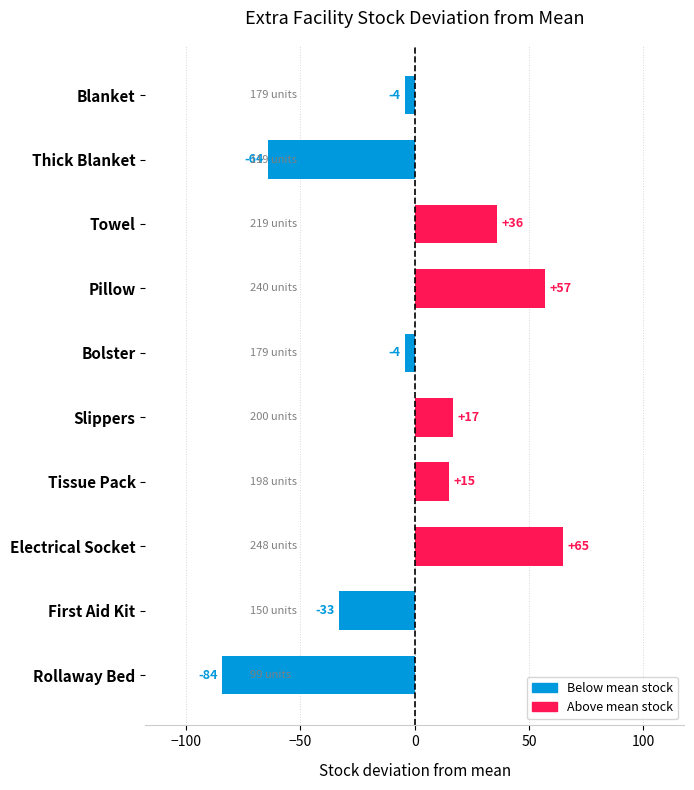

Read the value at First Aid Kit.

-33.1